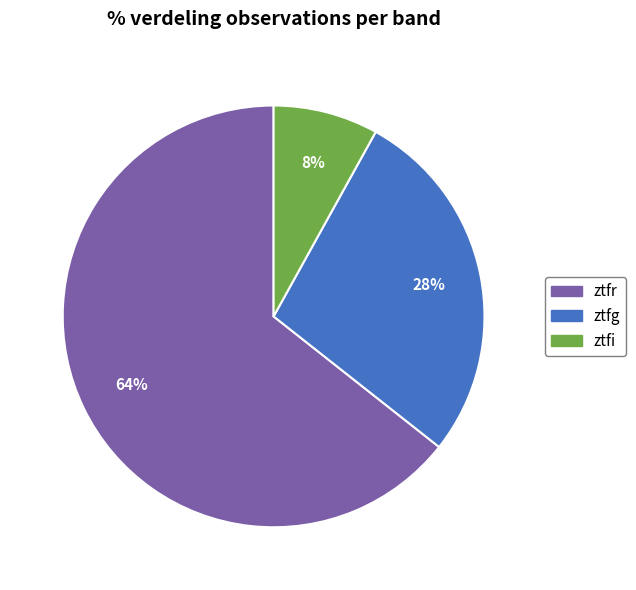

To the nearest percent, what is the difference between the ztfg and ztfi slice percentages?

20%